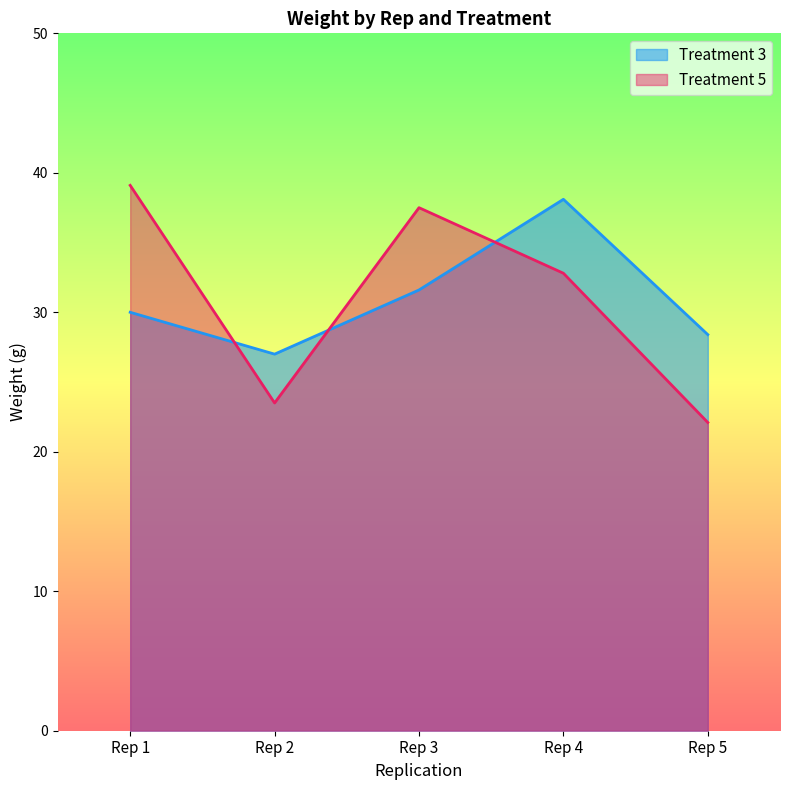

Reading left to right, what are all the values shown in this chart?

Treatment 3: Rep 1=30.0	Rep 2=27.0	Rep 3=31.6	Rep 4=38.1	Rep 5=28.4
Treatment 5: Rep 1=39.1	Rep 2=23.5	Rep 3=37.5	Rep 4=32.8	Rep 5=22.1